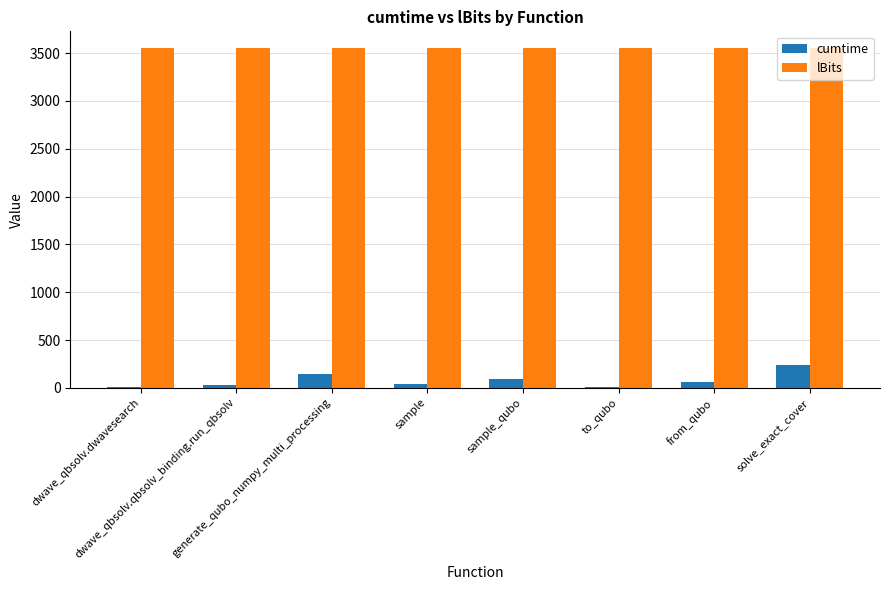

How many groups of bars are there?

8